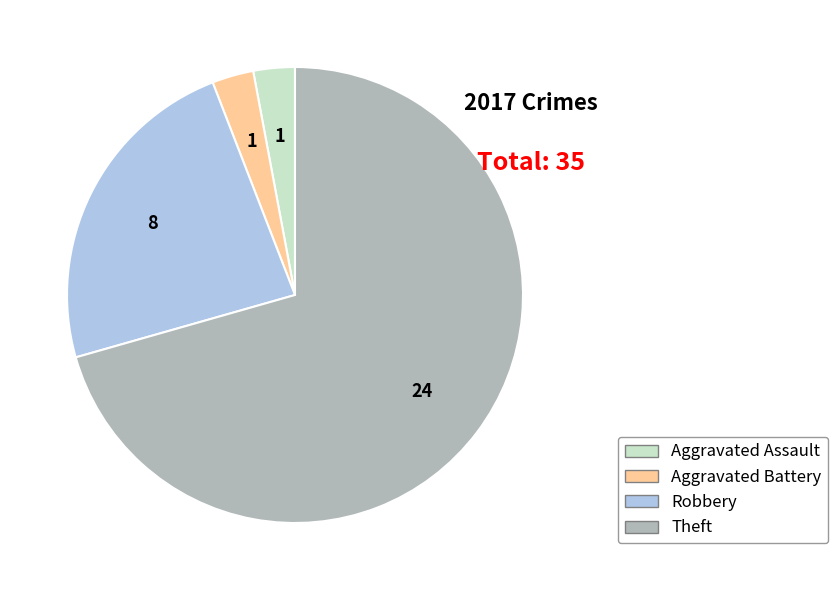

Combined, do Aggravated Battery and Aggravated Assault account for over 50%?

No